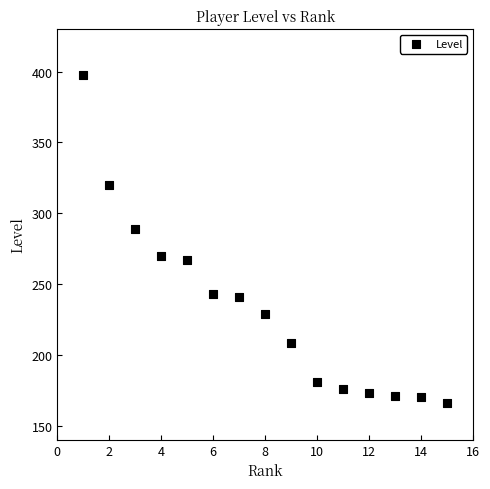

What is the range of Y values (max minus min)?

232